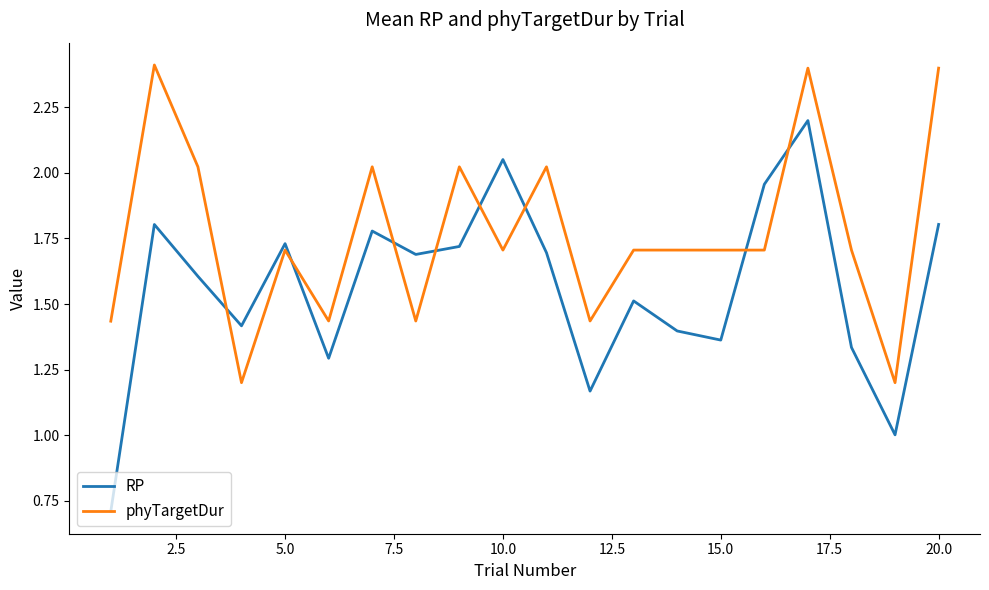

What is the greatest value displayed?

2.4